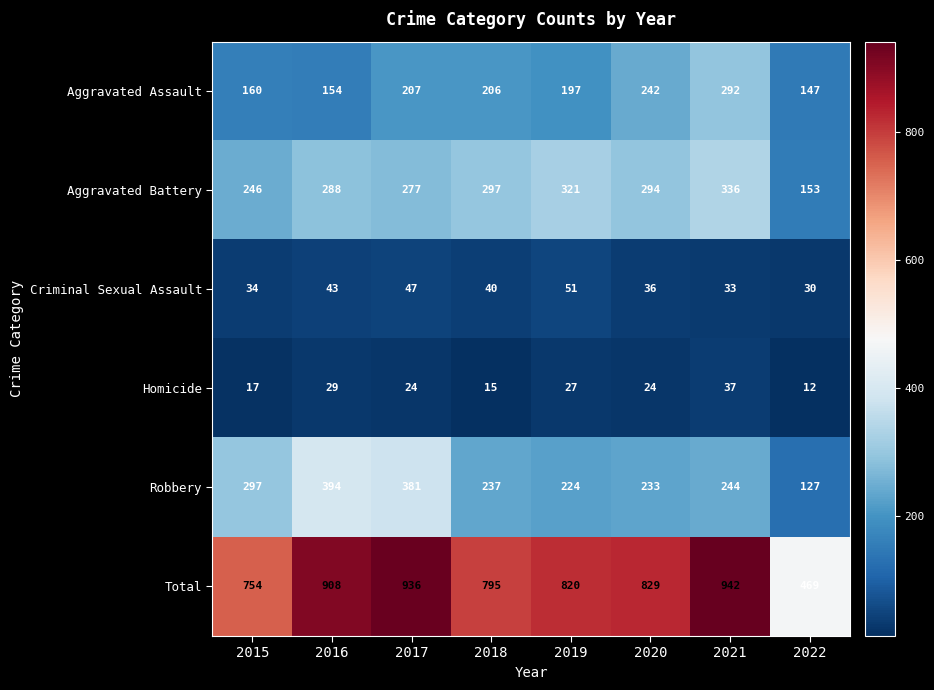

The Aggravated Battery series shows 153 at 2022. True or false?

True